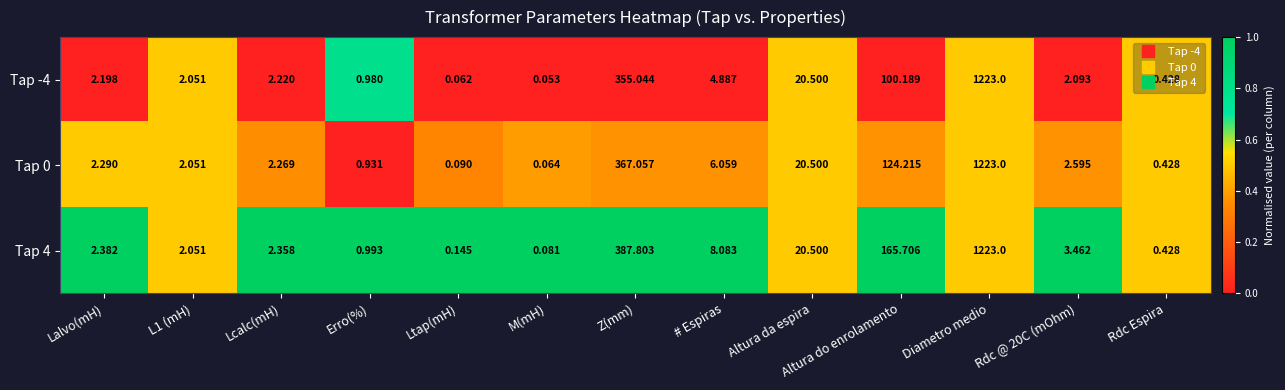

Where does the Tap 0 series first go above 2?

Lalvo(mH)